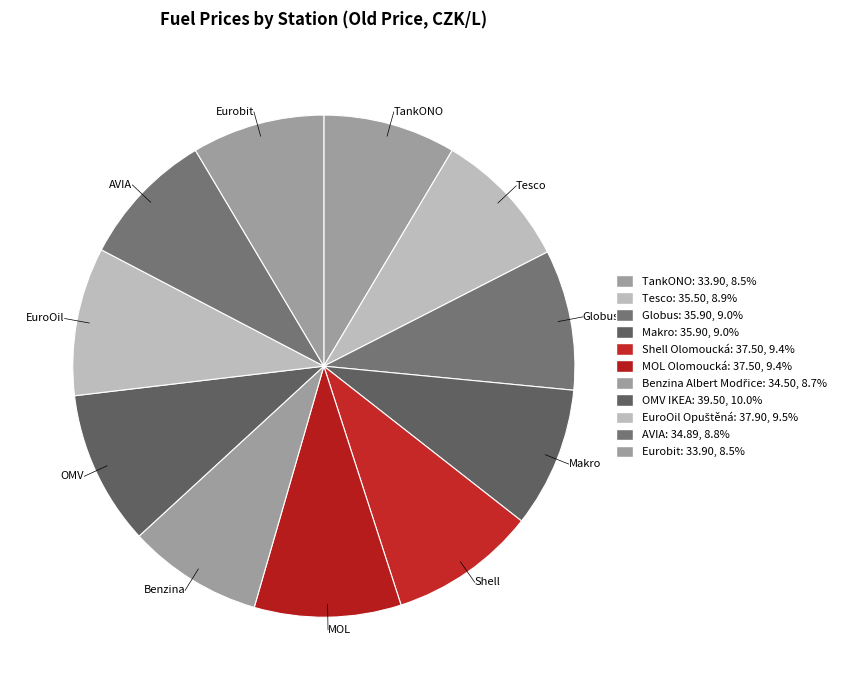

How many segments does this pie chart have?

11